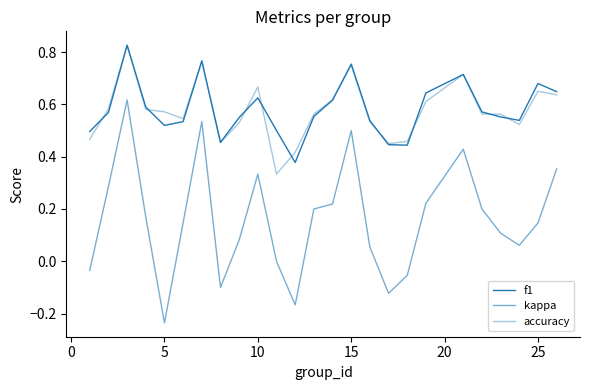

Does the chart display data point markers on the line(s)?

No